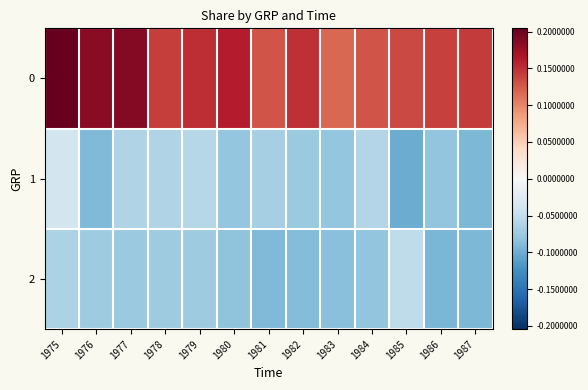

What is the maximum value shown in the chart?

0.2